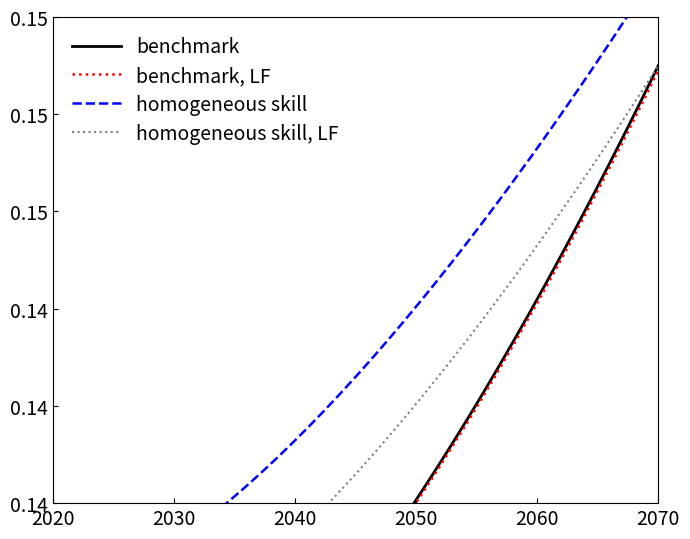

Count the number of data series in this chart.

4